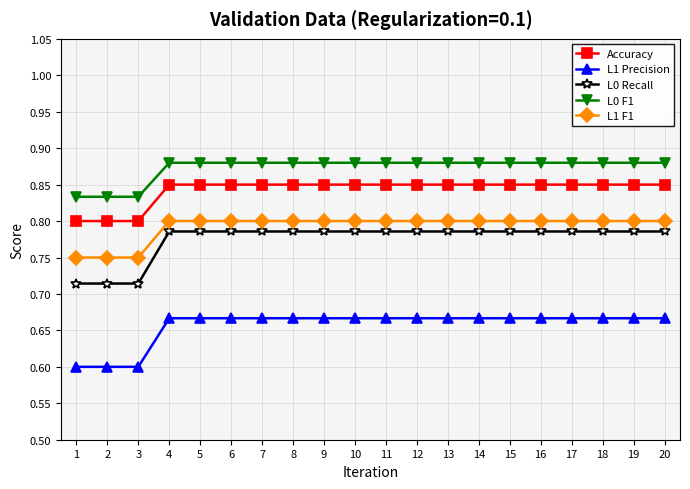

True or false: L1 F1 and L1 Precision intersect in this chart.

False